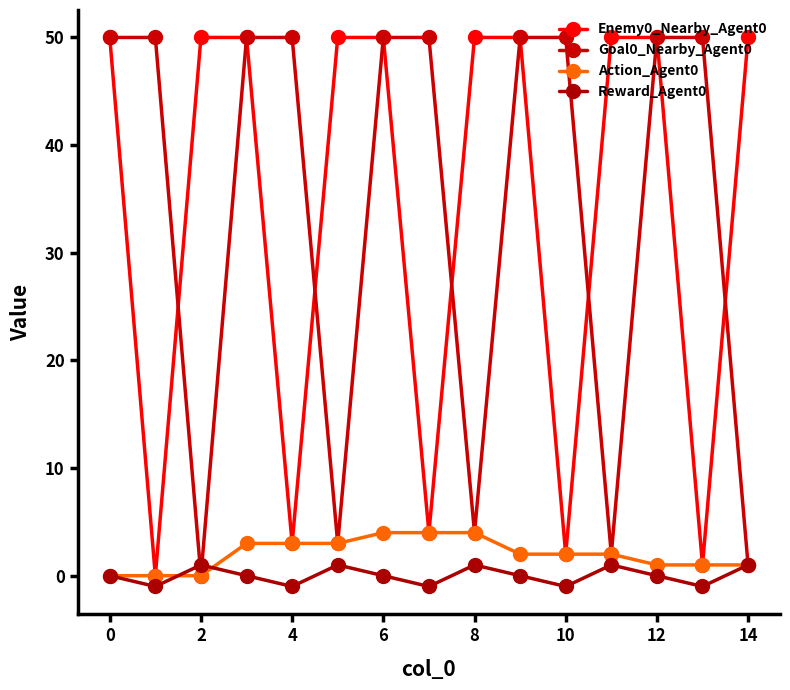

At how many categories does at least one series exceed 16?

15